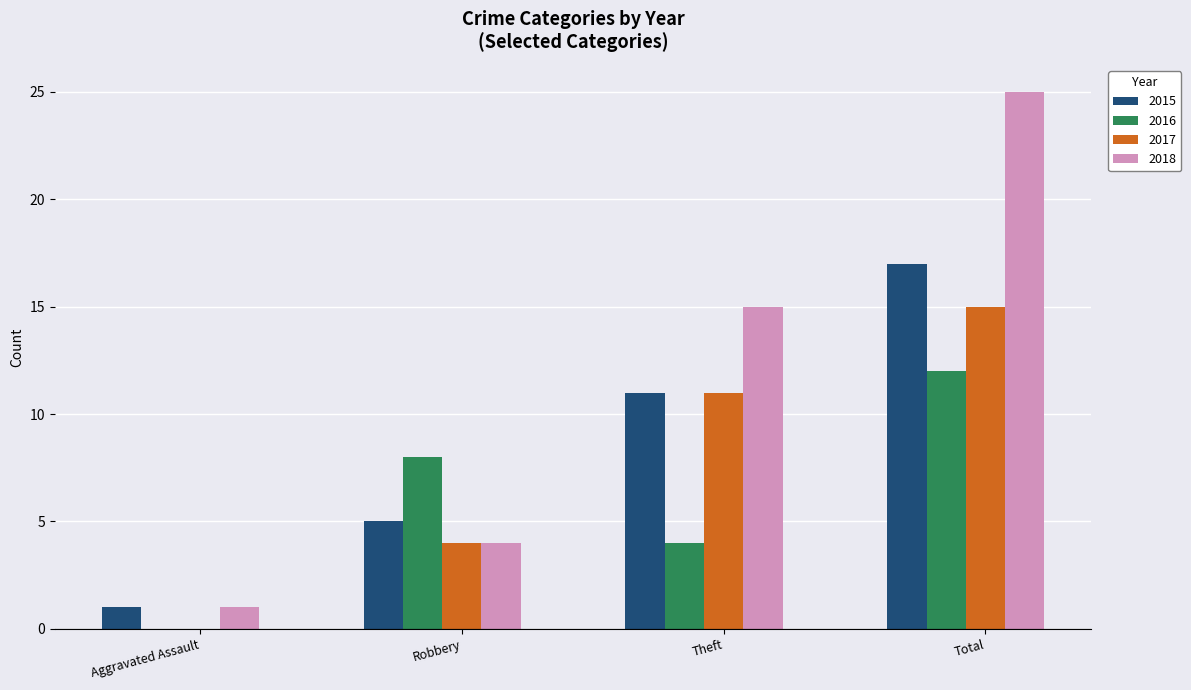

What is the sum of all 2017 values?

30